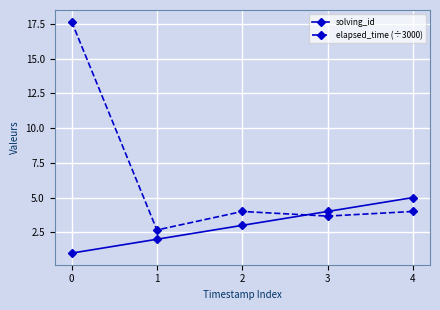

Rank the series by their average value, from highest to lowest.

elapsed_time (÷3000), solving_id